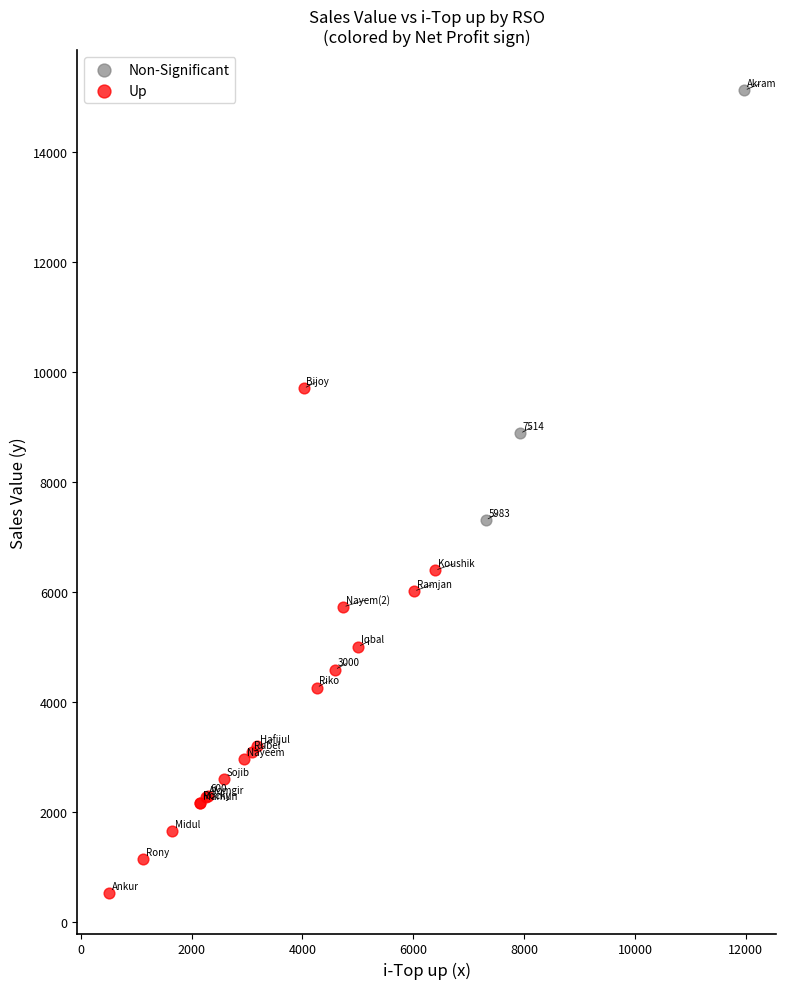

What are all the series names shown in the legend?

Non-Significant, Up